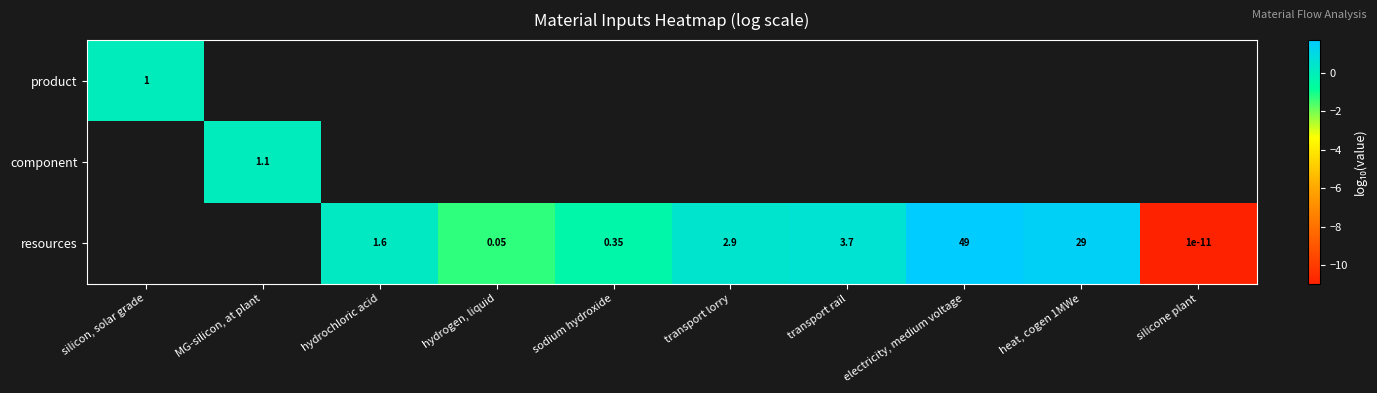

Between MG-silicon, at plant and heat, cogen 1MWe, which is larger?

heat, cogen 1MWe